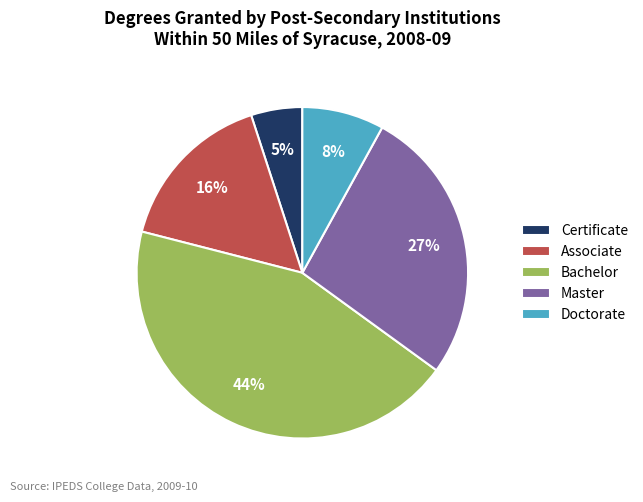

To the nearest percent, what is the difference between the largest and smallest slice percentages?

39%